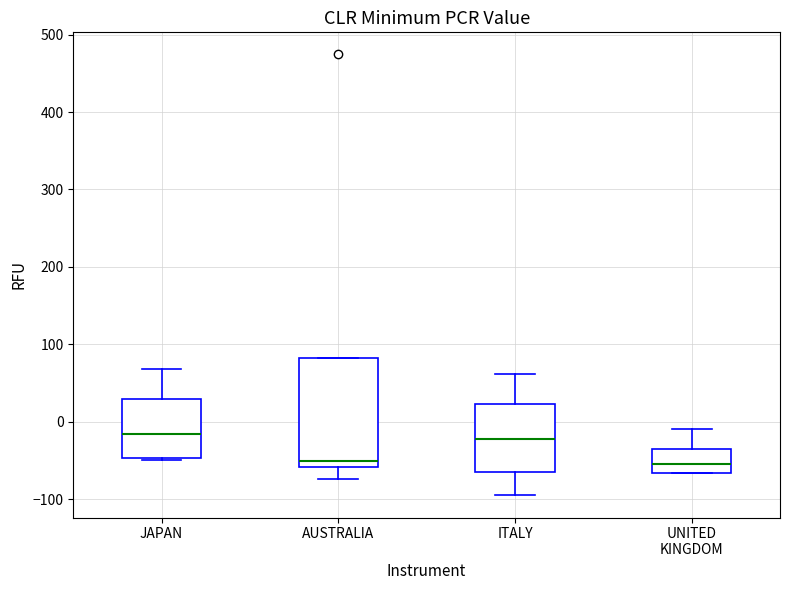

Where is the lower edge of the box for UNITED KINGDOM on the y-axis? The values are not printed on the chart, so give them approximately, as read against the axis.

-70